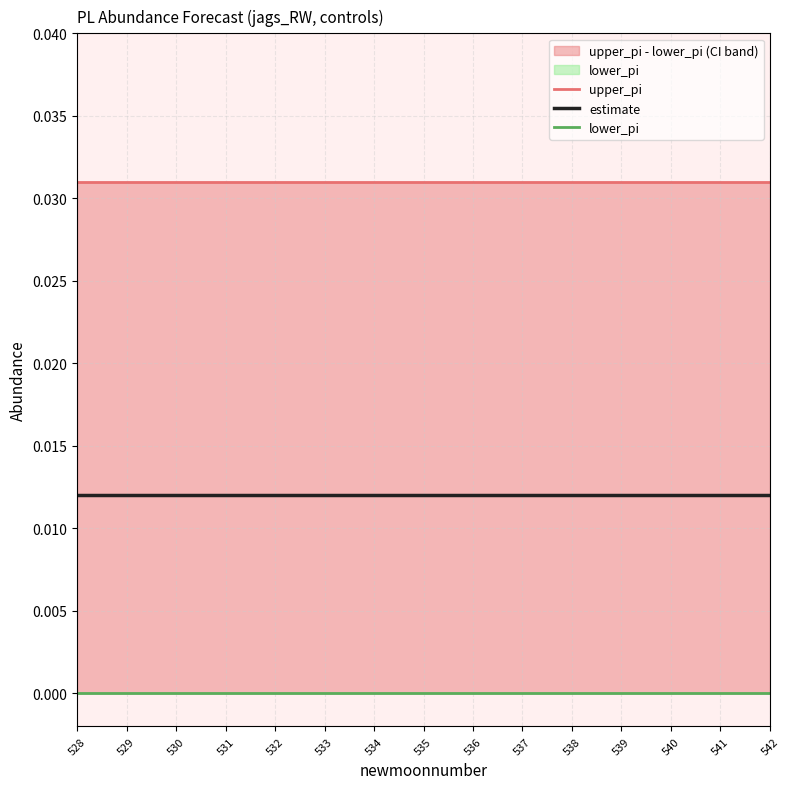

At which label does lower_pi reach its peak?

528